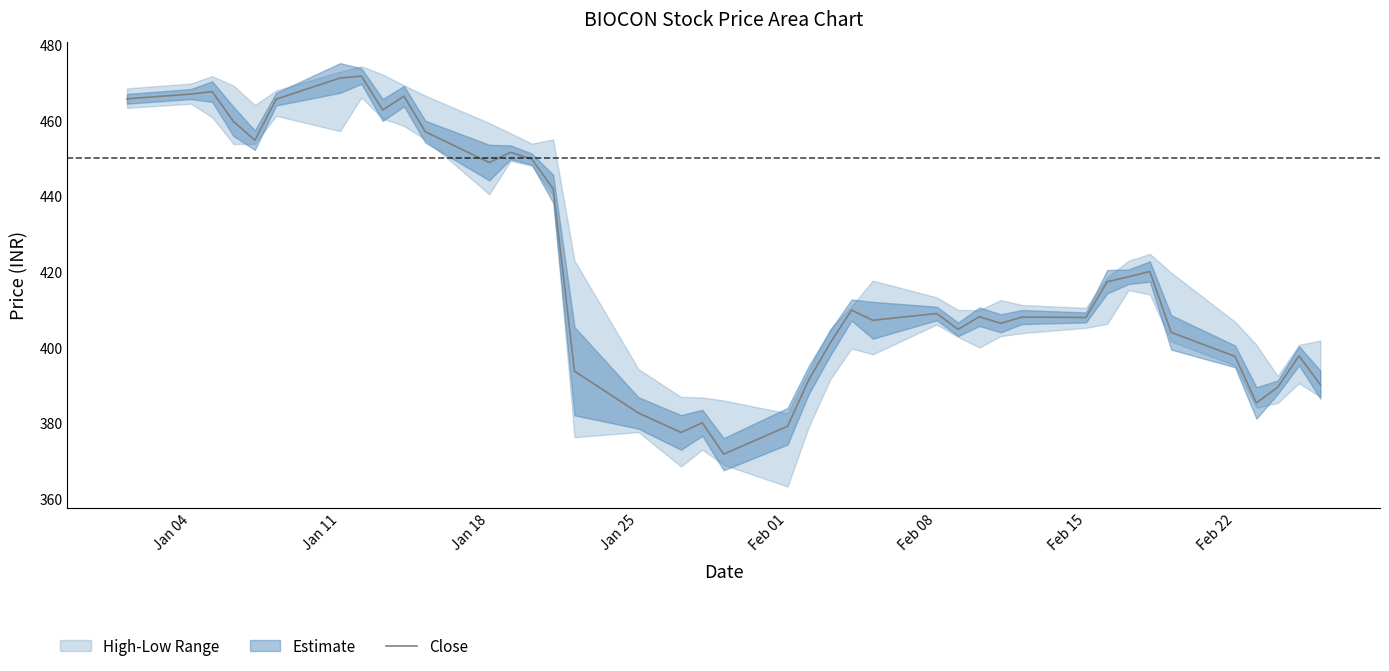

The value of Close at Jan 11 is 163.2. True or false?

False